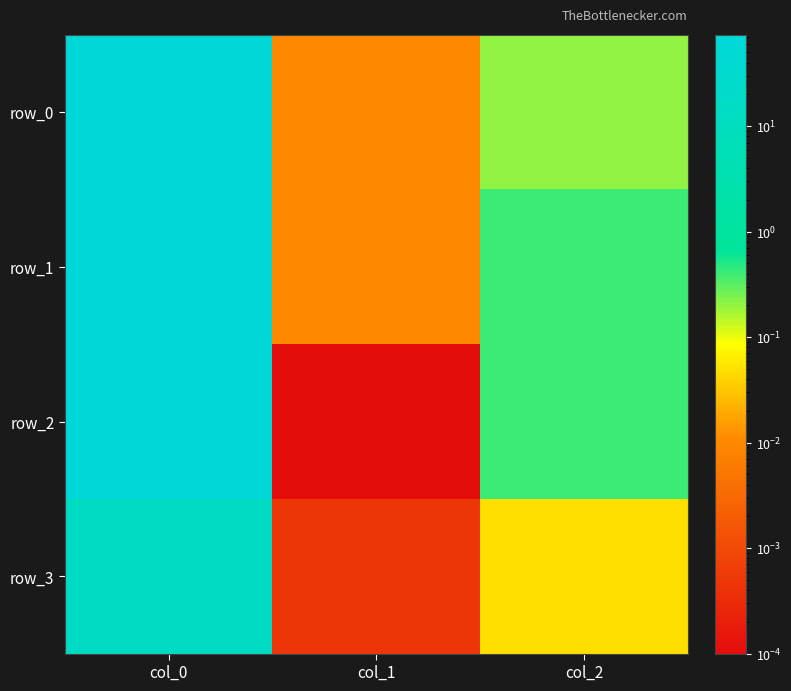

Rank the categories by row_2 value from lowest to highest.

col_1, col_2, col_0